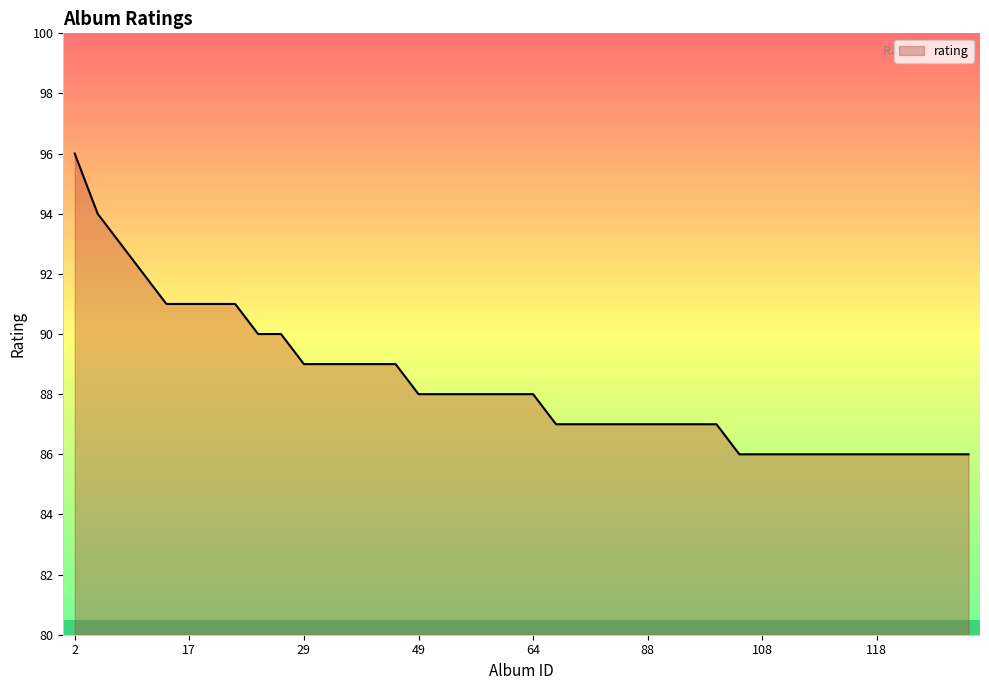

What is the maximum value shown in the chart?

96